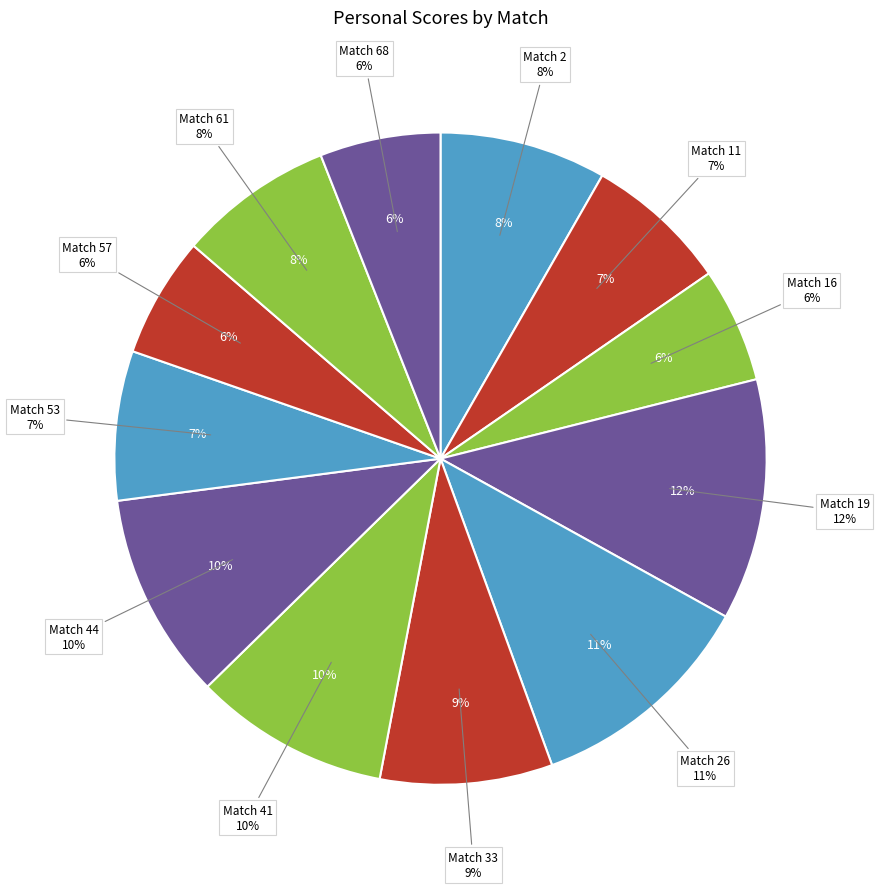

How many slices are in this pie chart?

12